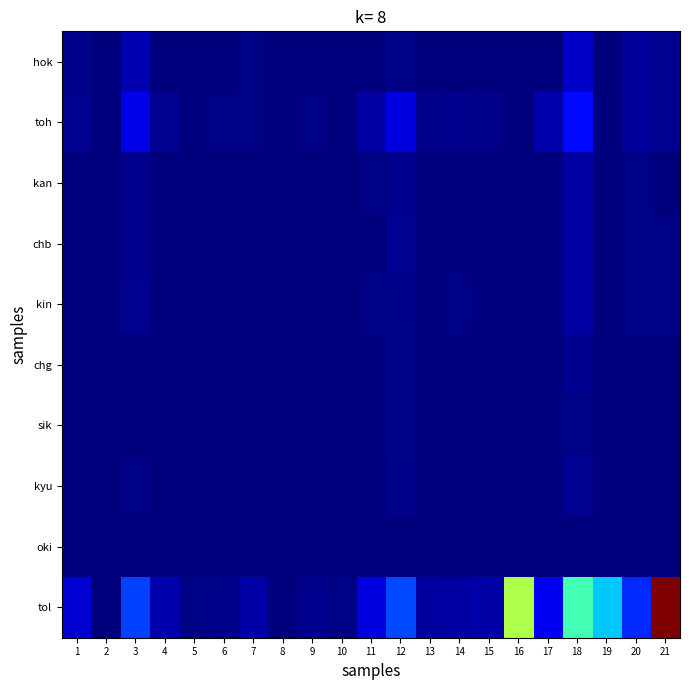

What is the maximum value shown in the chart?

8257961